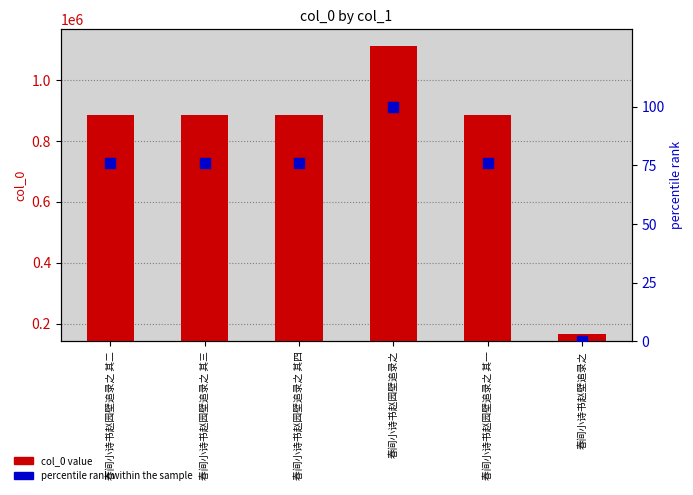

At how many categories does at least one series exceed 217254?

5